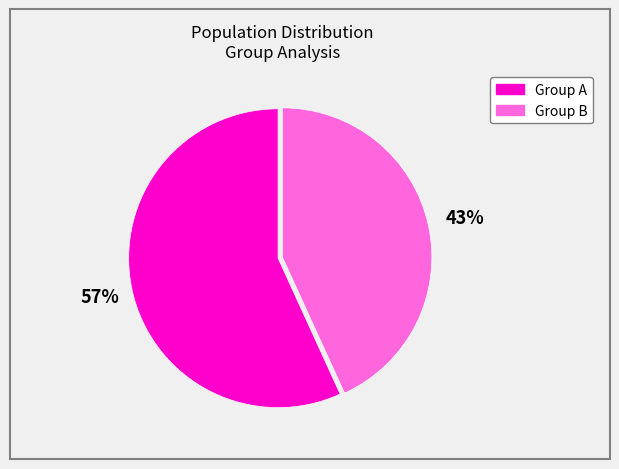

To the nearest percent, what is the difference between the largest and smallest slice percentages?

14%